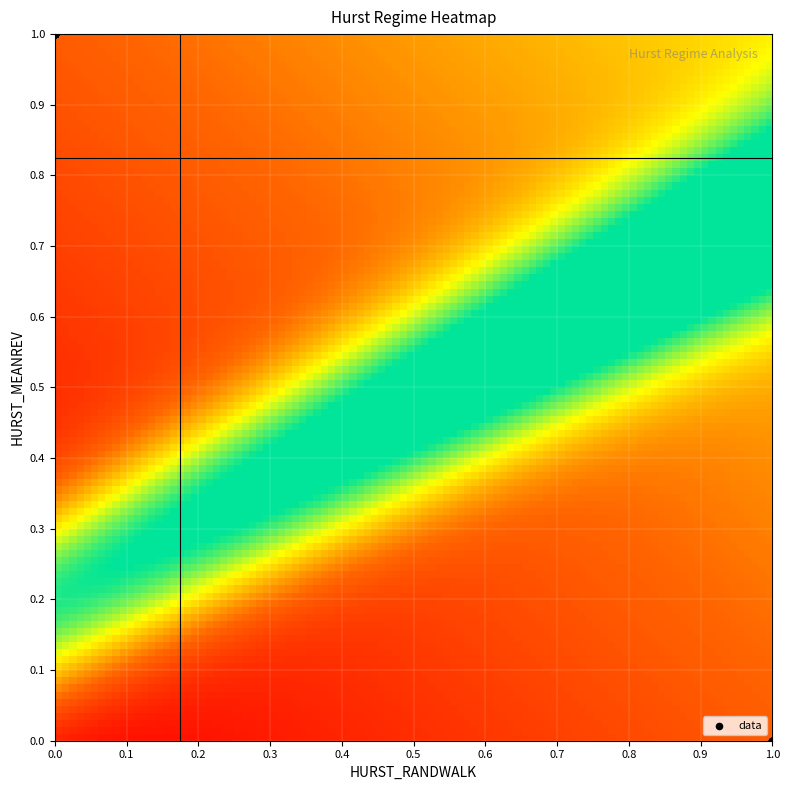

Which series has the widest spread of values?

HURST_MEANREV